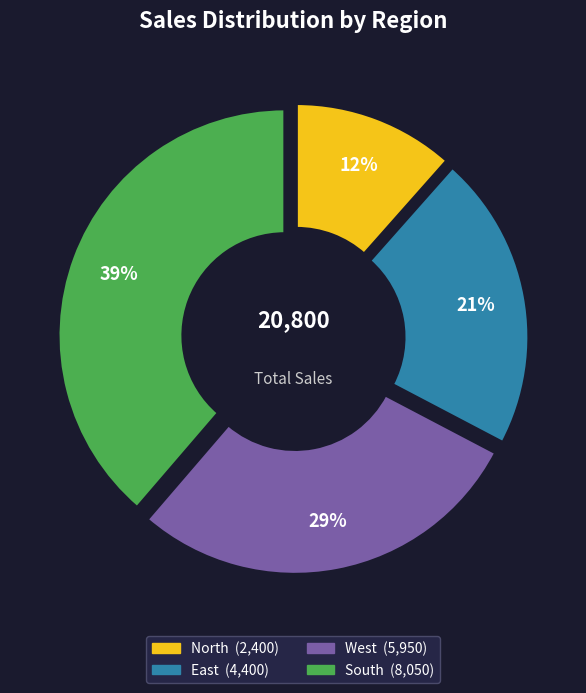

Is there a majority slice in this chart?

No